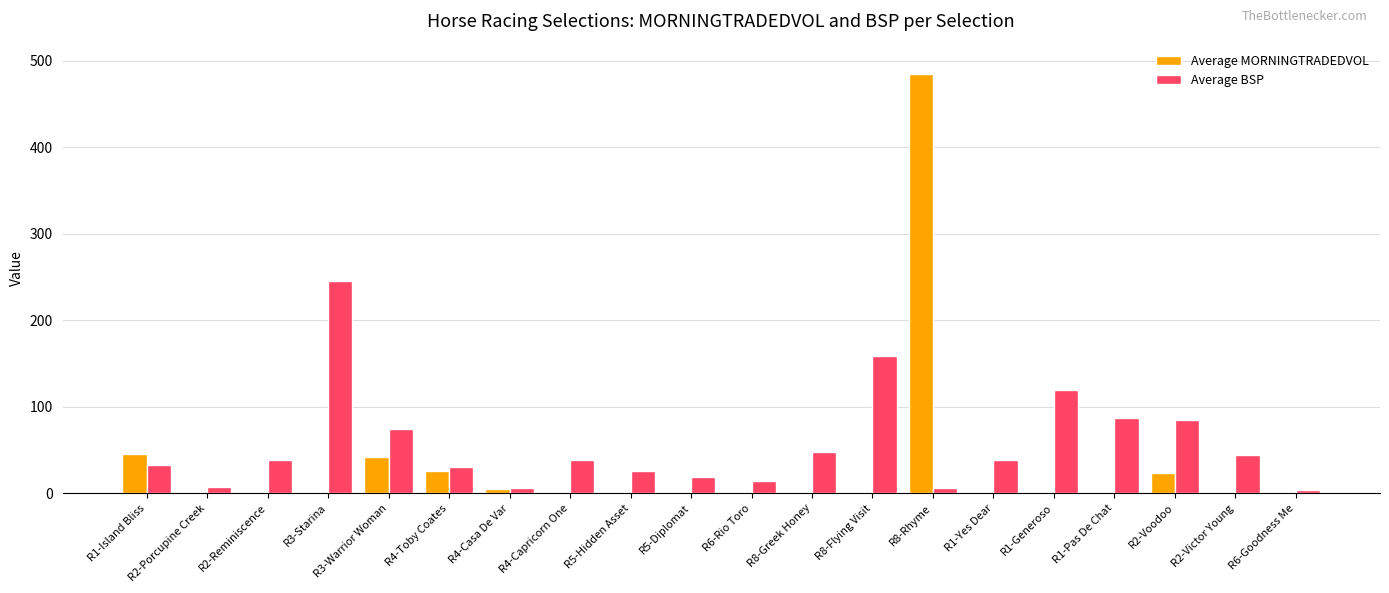

What is the maximum value shown in the chart?

485.4